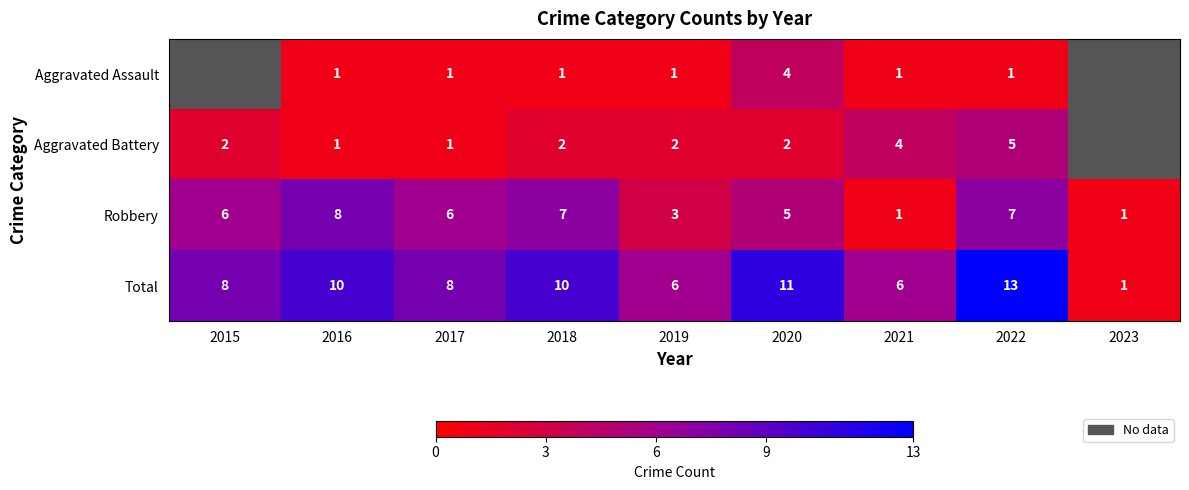

At 2022, list the series in order from largest to smallest.

Total, Robbery, Aggravated Battery, Aggravated Assault